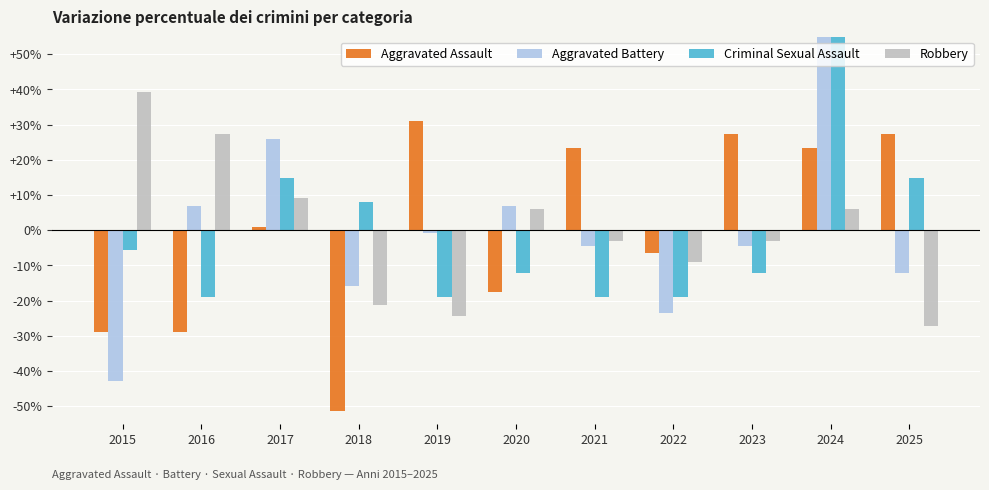

Reading left to right, transcribe all the data shown in this chart.

Aggravated Assault: -28.9	-28.9	1.0	-51.4	31.0	-17.7	23.5	-6.5	27.2	23.5	27.2
Aggravated Battery: -42.7	6.9	26.0	-16.0	-0.7	6.9	-4.5	-23.6	-4.5	64.2	-12.2
Criminal Sexual Assault: -5.5	-19.0	14.7	8.0	-19.0	-12.3	-19.0	-19.0	-12.3	68.7	14.7
Robbery: 39.4	27.3	9.1	-21.2	-24.2	6.1	-3.0	-9.1	-3.0	6.1	-27.3